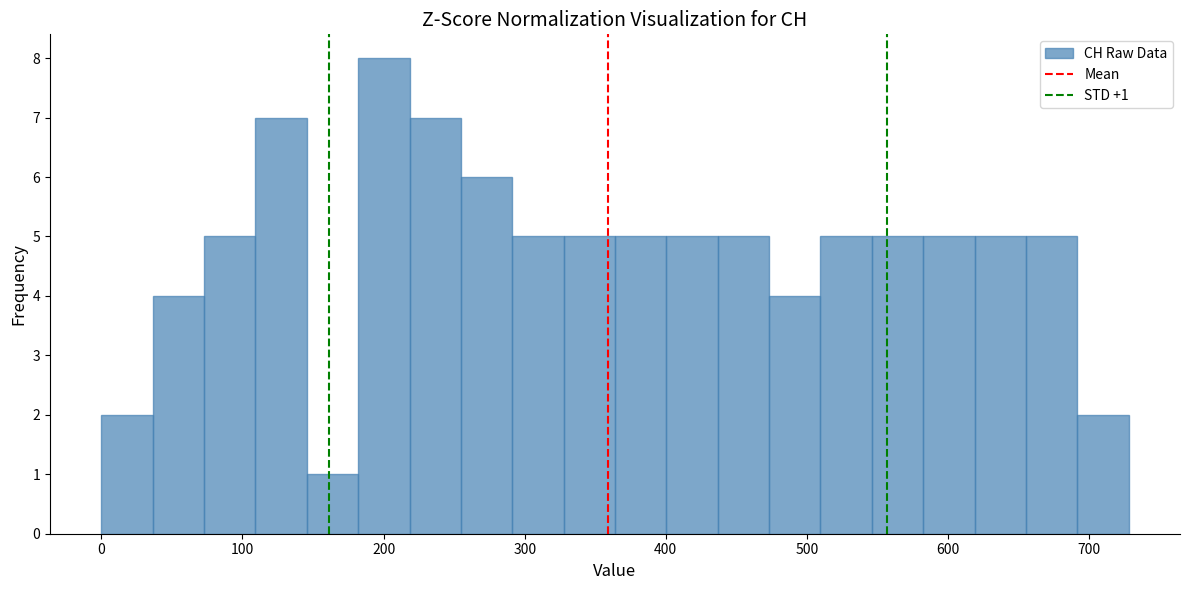

Read against the x-axis, roughly where is the centre of the tallest bar?

200